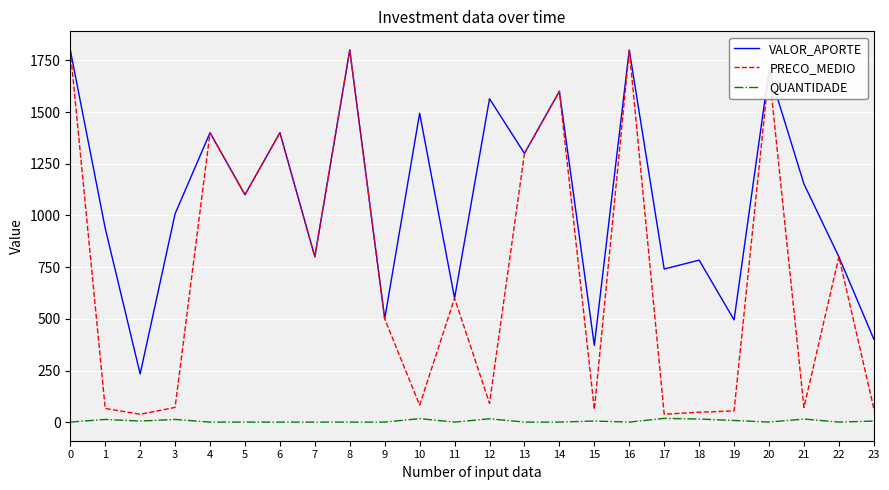

How many lines are shown in the chart?

3